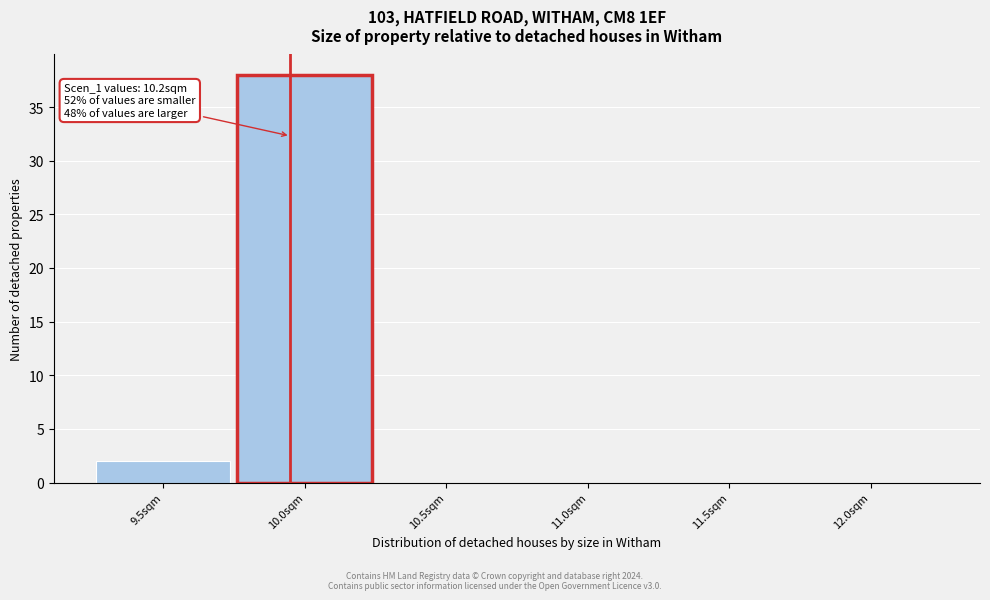

Reading left to right, transcribe all the data shown in this chart.

9.5sqm=2	10.0sqm=38	10.5sqm=0	11.0sqm=0	11.5sqm=0	12.0sqm=0